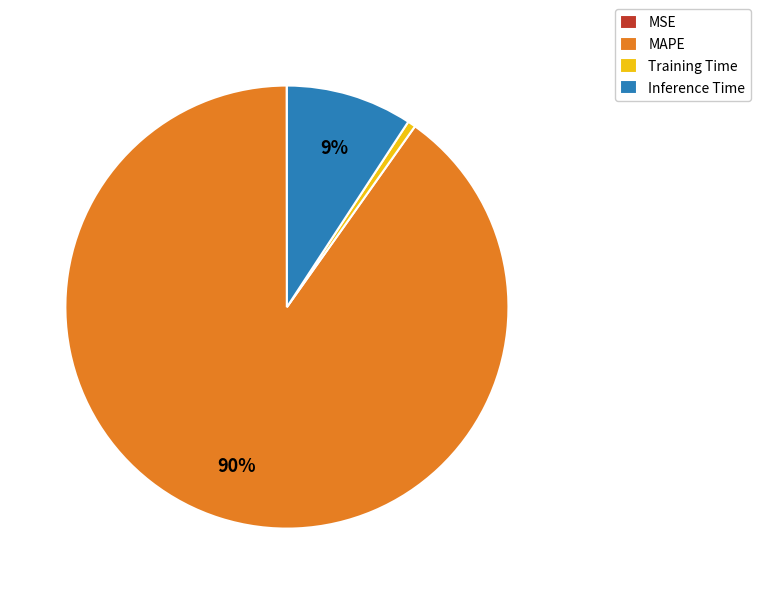

To the nearest percent, what portion does MAPE represent?

90%